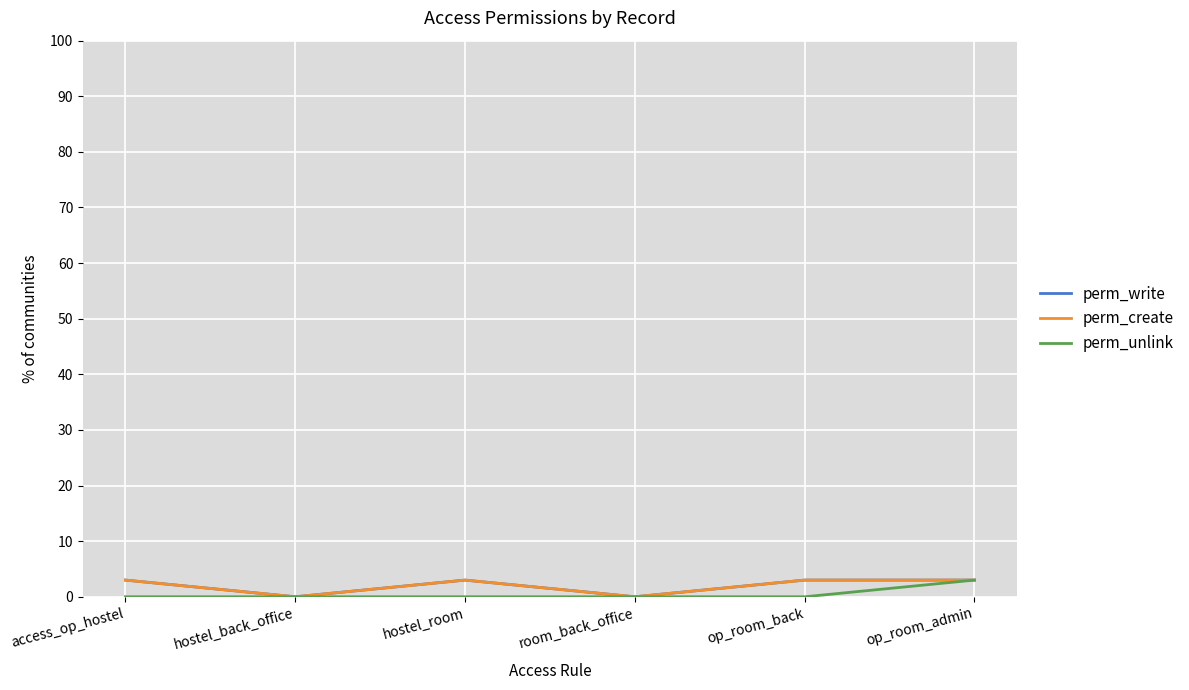

True or false: perm_unlink has more than 1 interior local peaks.

False